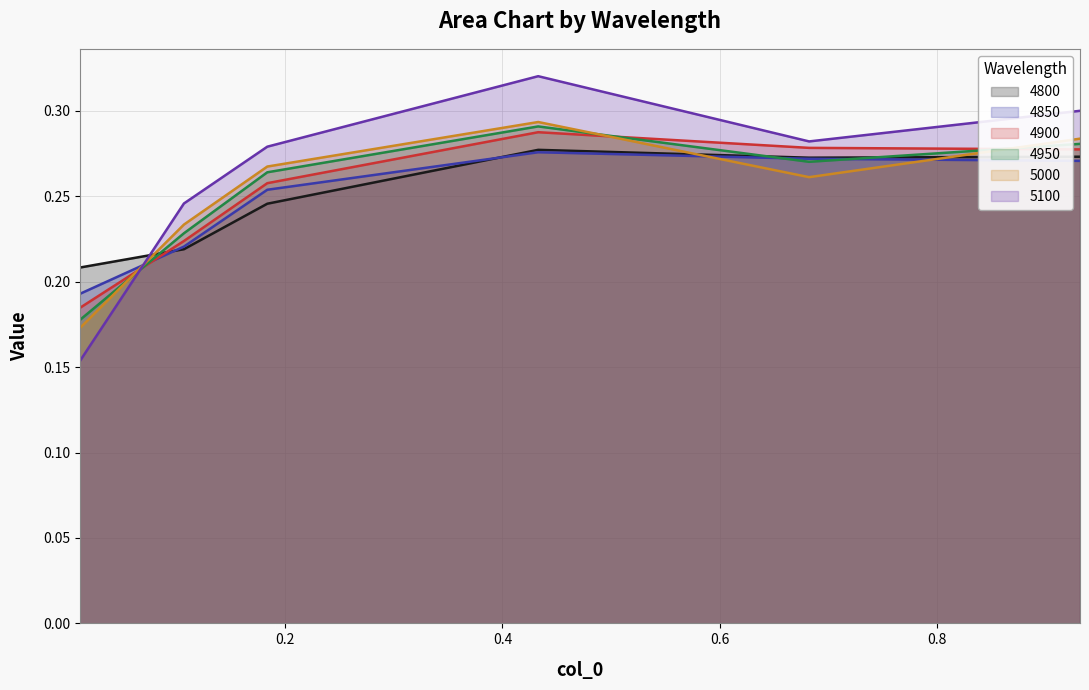

Does the chart display data point markers on the line(s)?

No